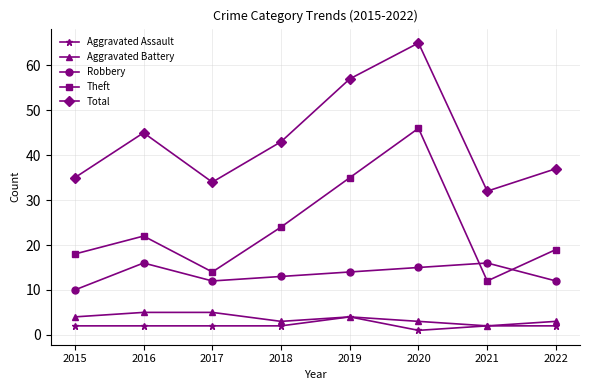

True or false: Aggravated Assault has a value of 2 at 2022.

True